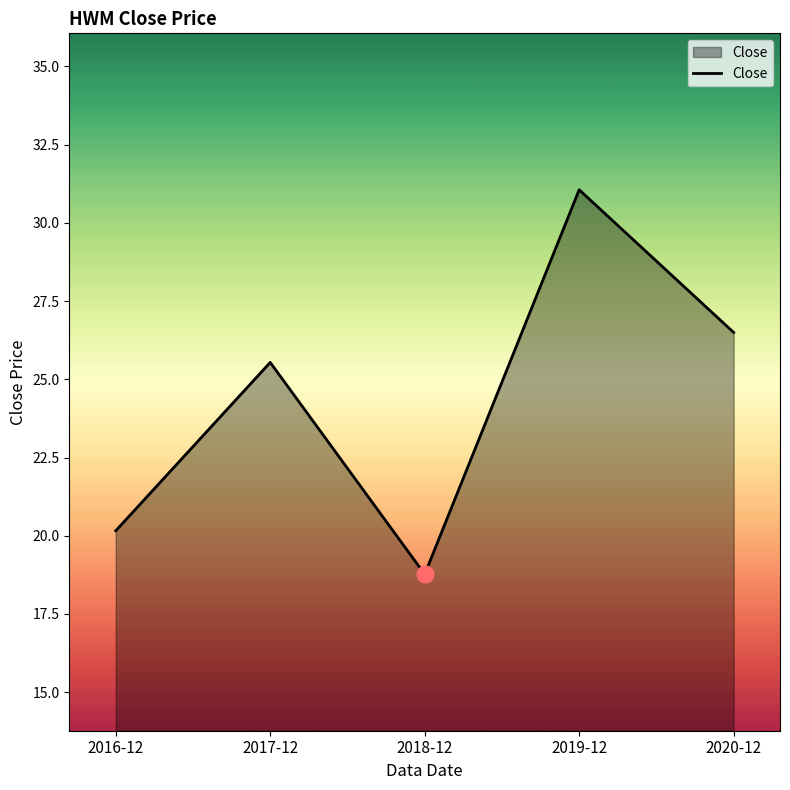

What is the smallest value displayed?

18.8